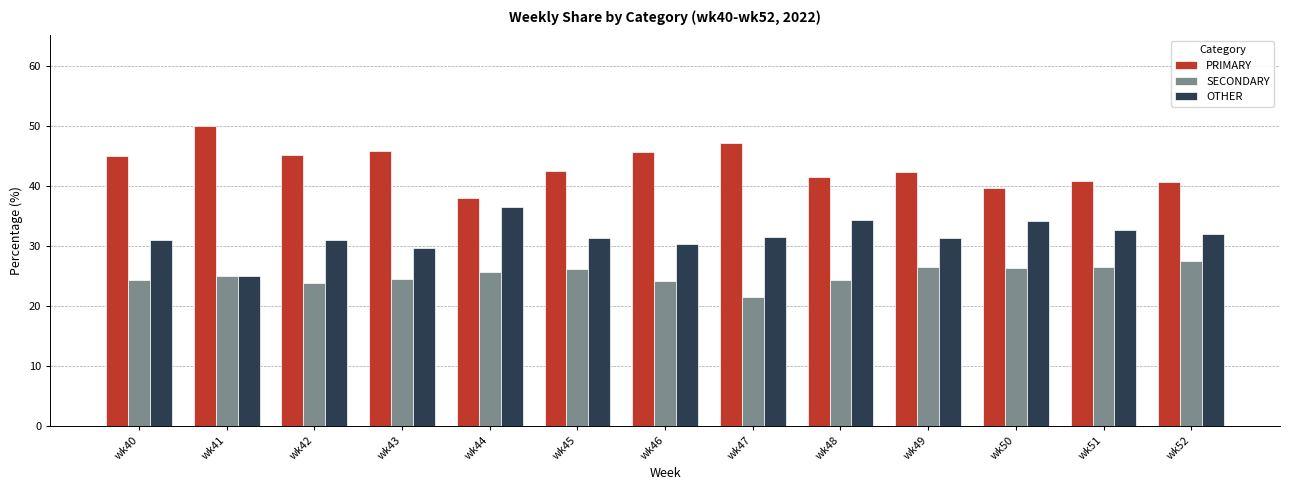

What is the spread (max minus min) of values at wk40?

20.7